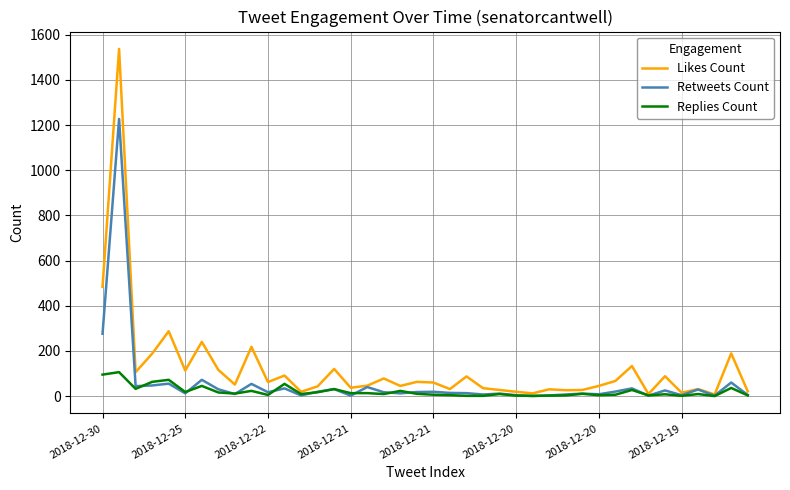

Rank the series by their maximum value, from highest to lowest.

Likes Count, Retweets Count, Replies Count